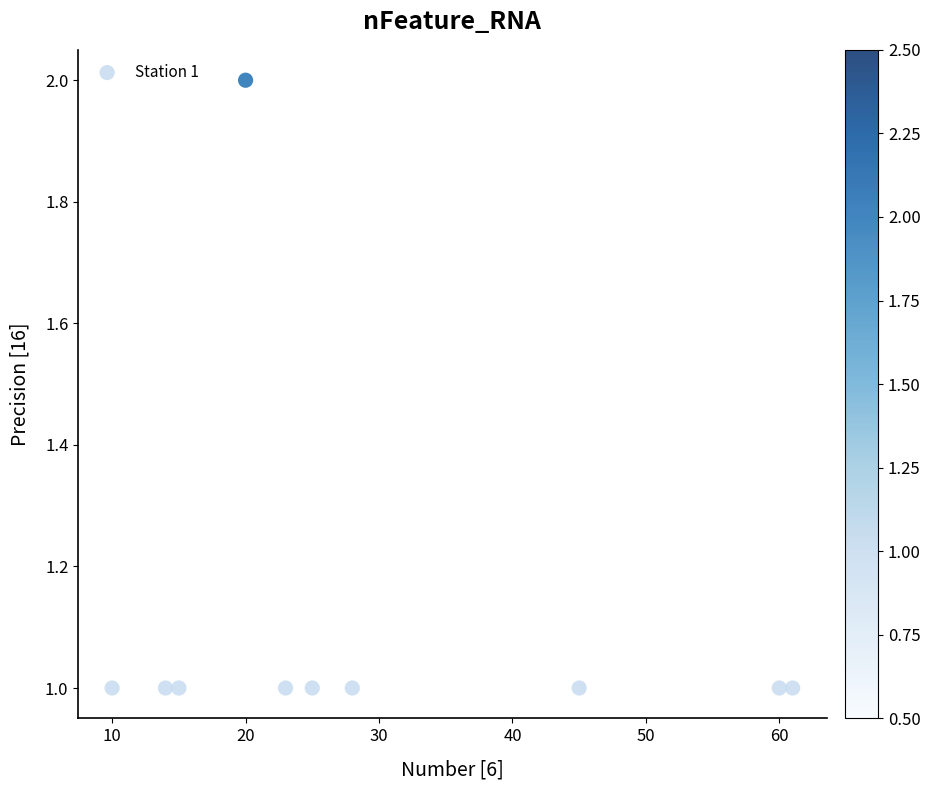

What is the average X value?

30